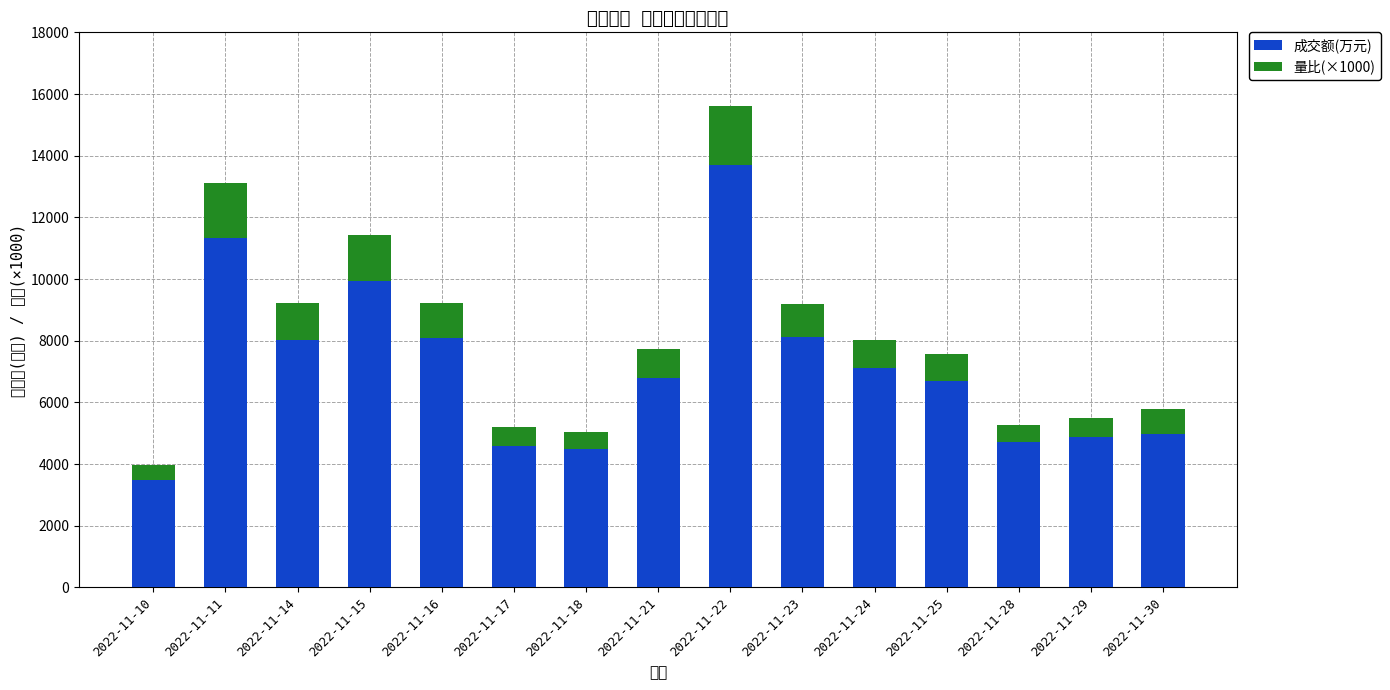

At which label does 成交额(万元) first exceed 6788?

2022-11-11